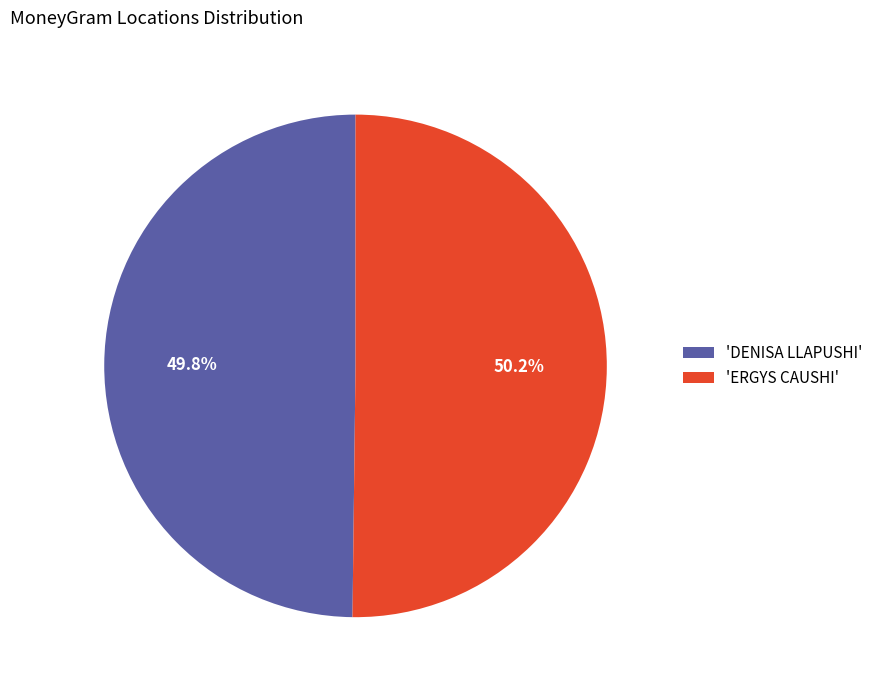

Does any single category account for the majority?

Yes